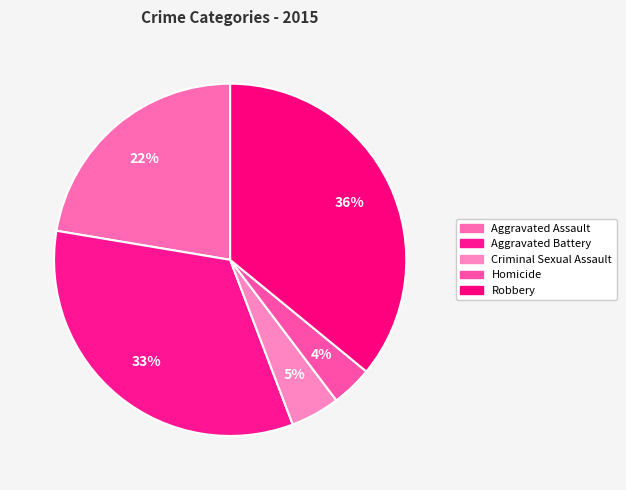

Is there a majority slice in this chart?

No